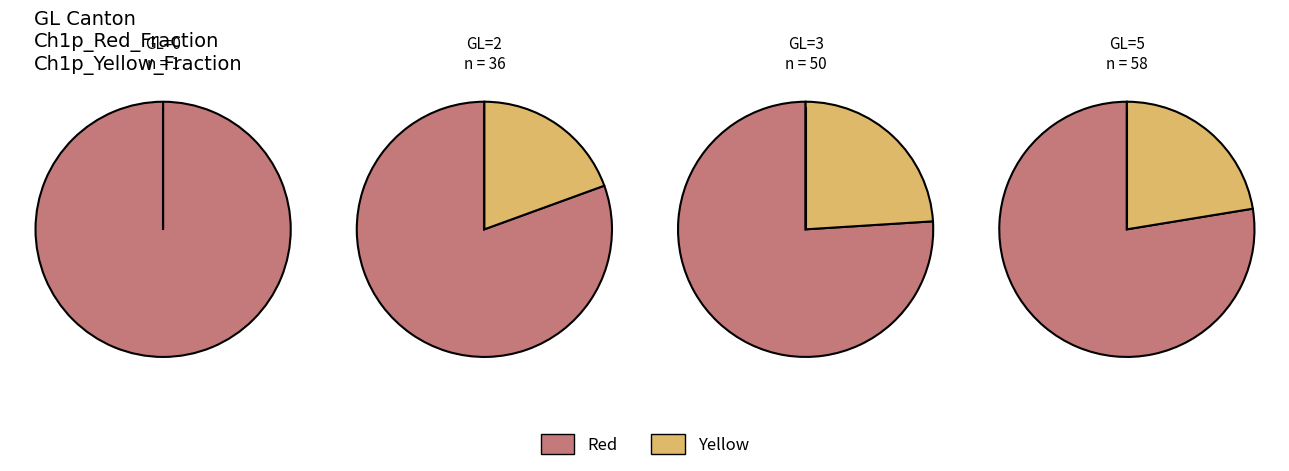

To the nearest percent, what is the difference between the largest and smallest slice percentages?

100%